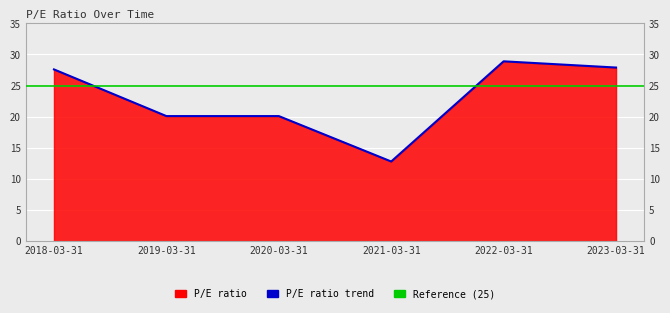

At which category does the data reach its first local valley?

2021-03-31